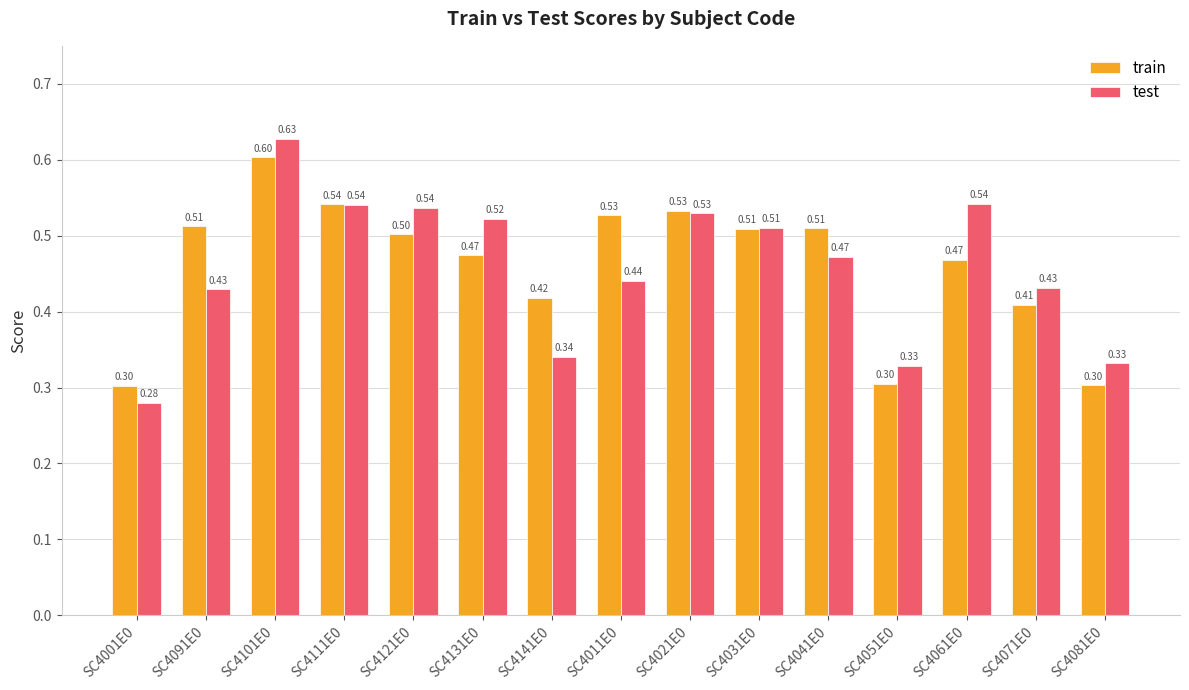

Is it true that train equals 0.3 at SC4121E0?

False